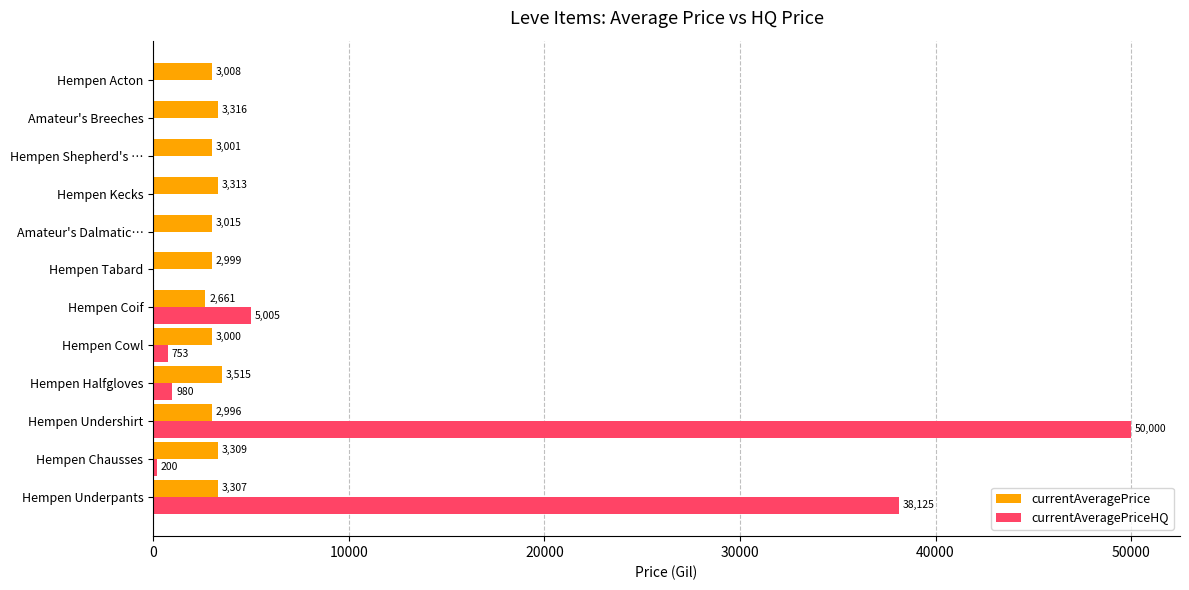

Which label corresponds to the largest value in the chart?

Hempen Undershirt